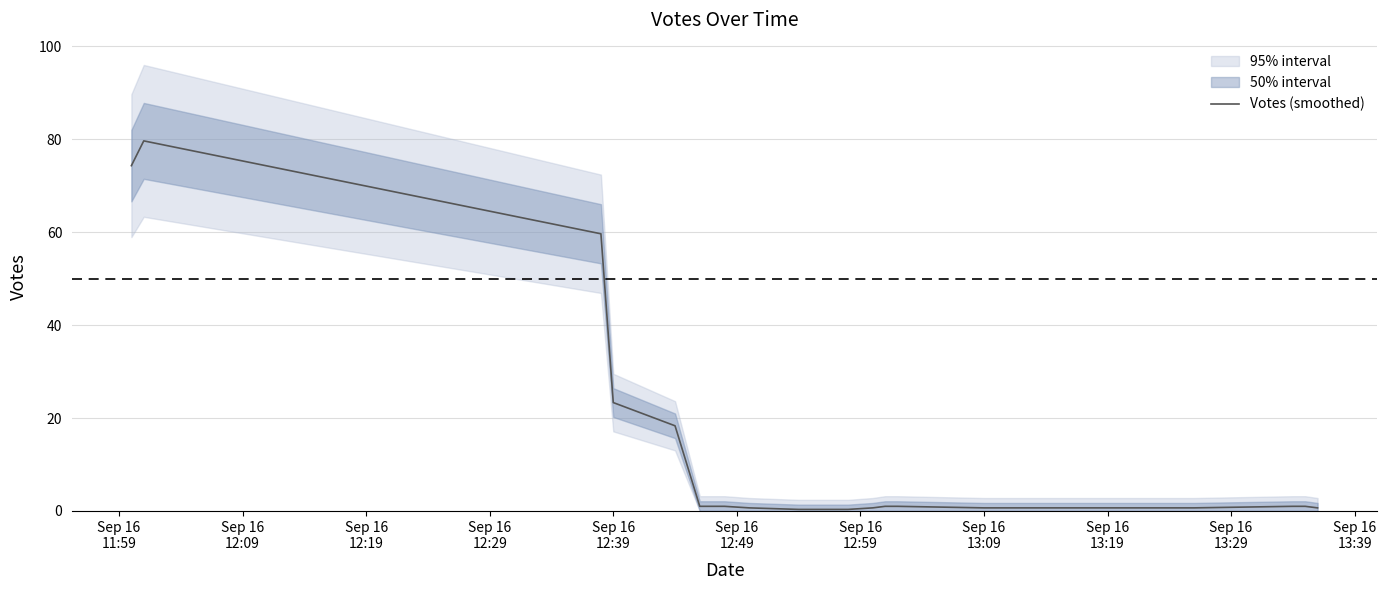

The value at Sep 16 13:09 is 0.7. True or false?

True